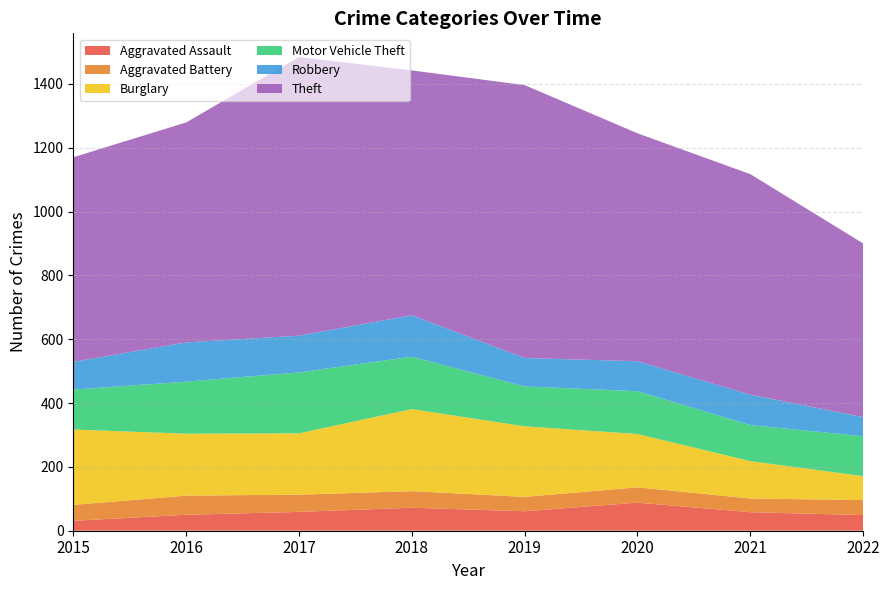

Reading left to right, extract all data points from this chart.

Aggravated Assault: 2015=31	2016=50	2017=59	2018=72	2019=61	2020=88	2021=58	2022=49
Aggravated Battery: 2015=50	2016=60	2017=54	2018=52	2019=45	2020=48	2021=43	2022=47
Burglary: 2015=236	2016=194	2017=192	2018=257	2019=221	2020=167	2021=117	2022=75
Motor Vehicle Theft: 2015=125	2016=163	2017=191	2018=164	2019=125	2020=134	2021=113	2022=125
Robbery: 2015=87	2016=123	2017=115	2018=130	2019=89	2020=94	2021=95	2022=60
Theft: 2015=641	2016=689	2017=873	2018=767	2019=855	2020=714	2021=691	2022=544